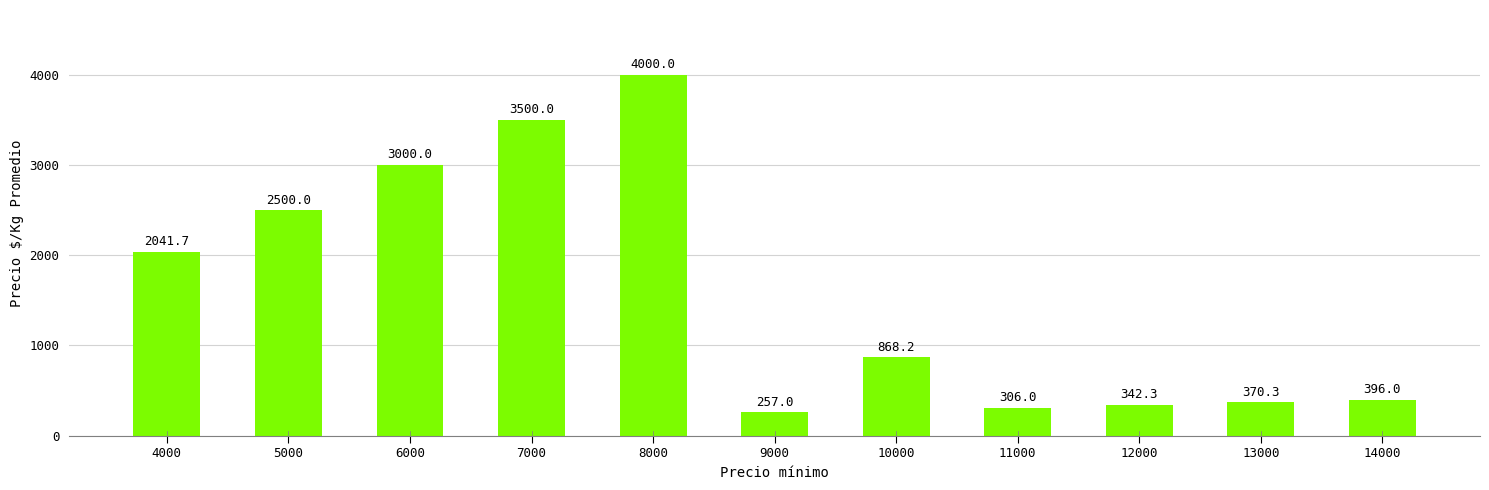

What is the sum of all values?

17581.5